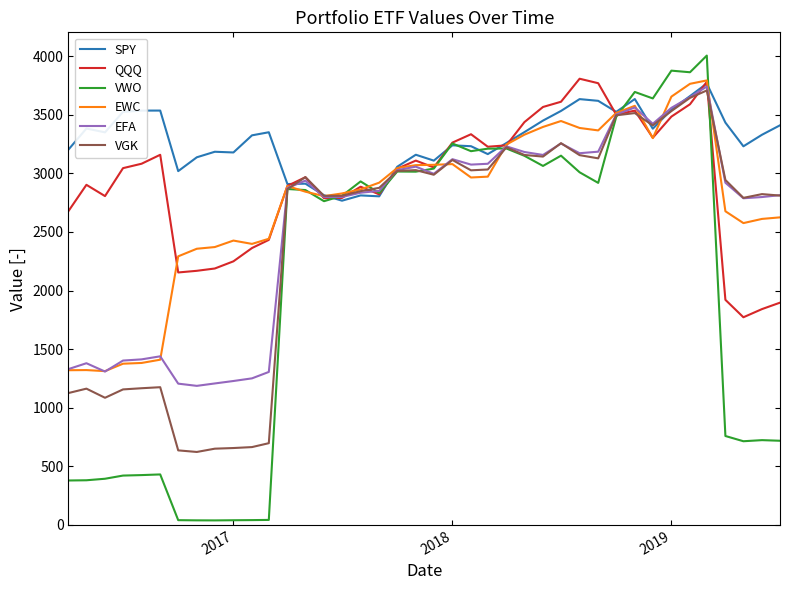

What is the greatest value displayed?

4004.6